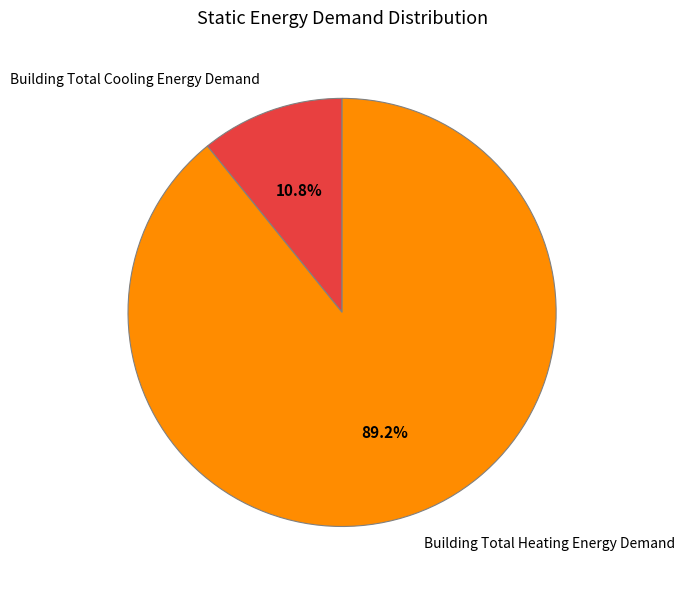

What is the largest slice in the pie chart?

Building Total Heating Energy Demand